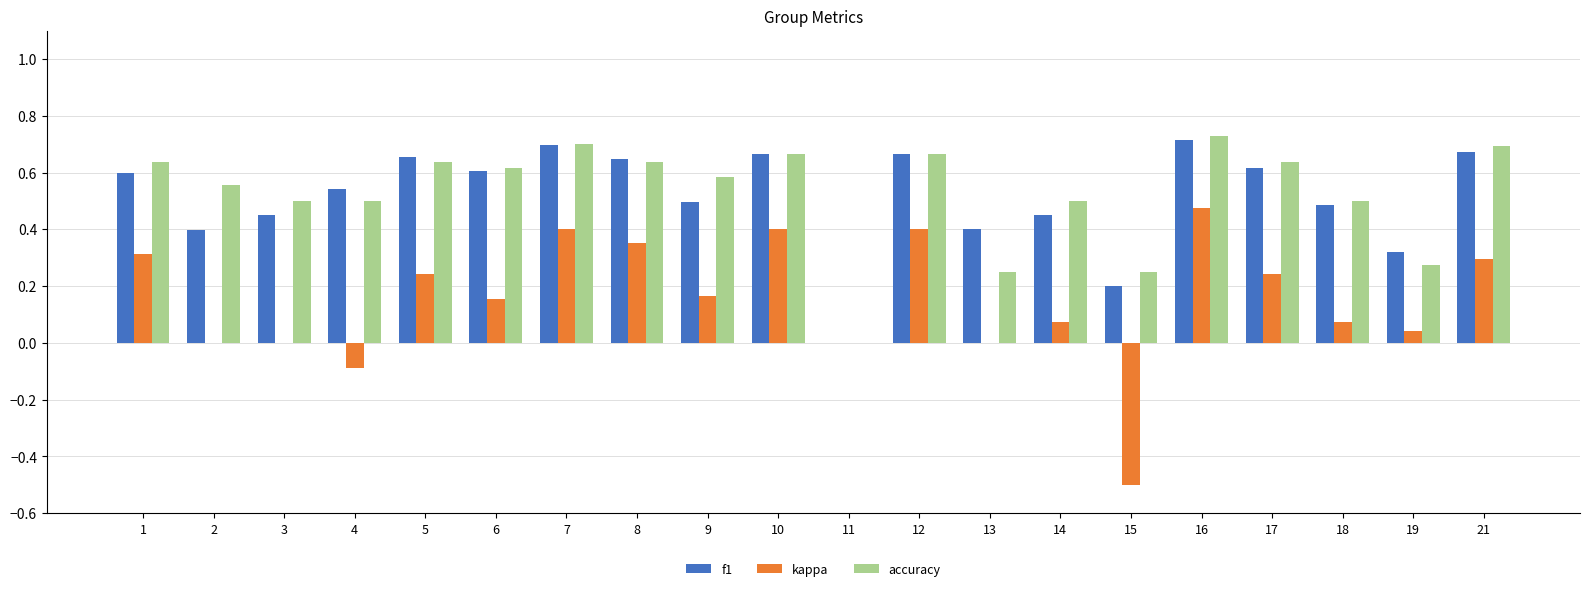

What is the sum of the f1 values at 17 and 5?

1.3